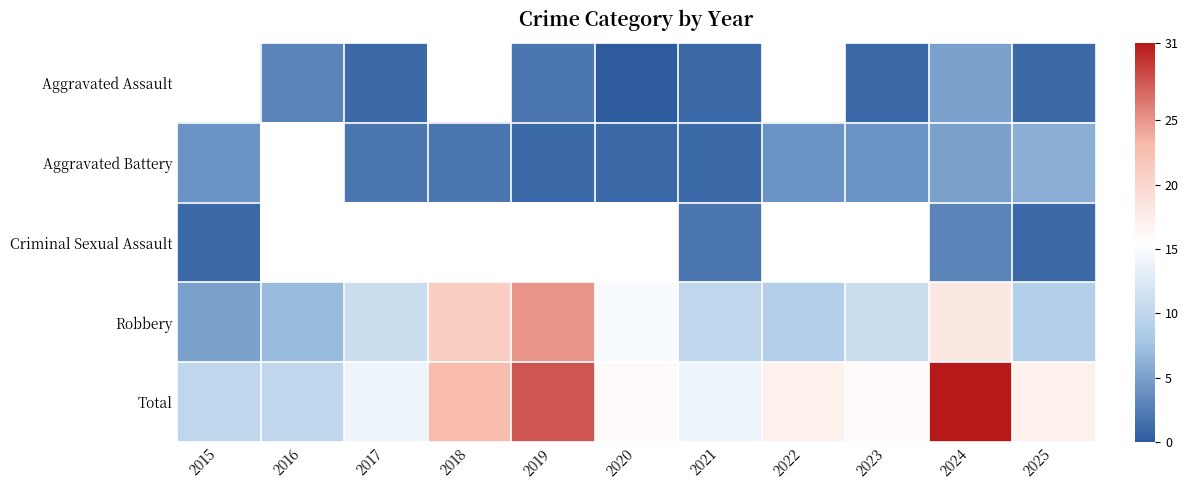

Which series has the largest total across all categories?

Total